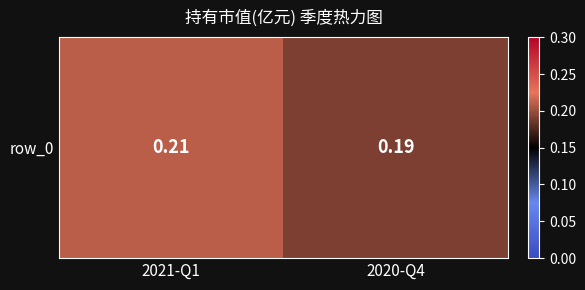

List the labels in order of value, smallest first.

2020-Q4, 2021-Q1